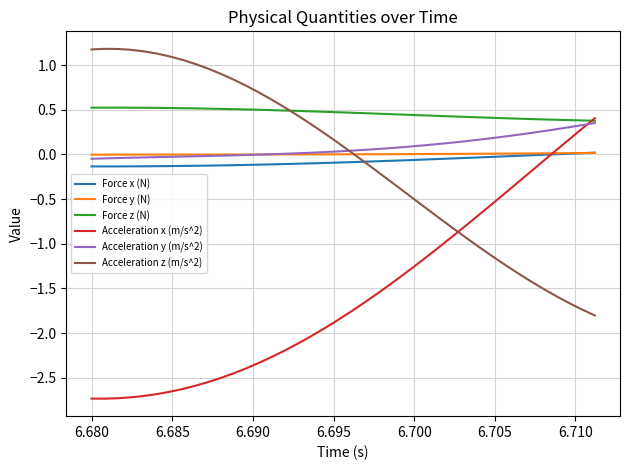

True or false: Force y (N) and Force z (N) intersect in this chart.

False